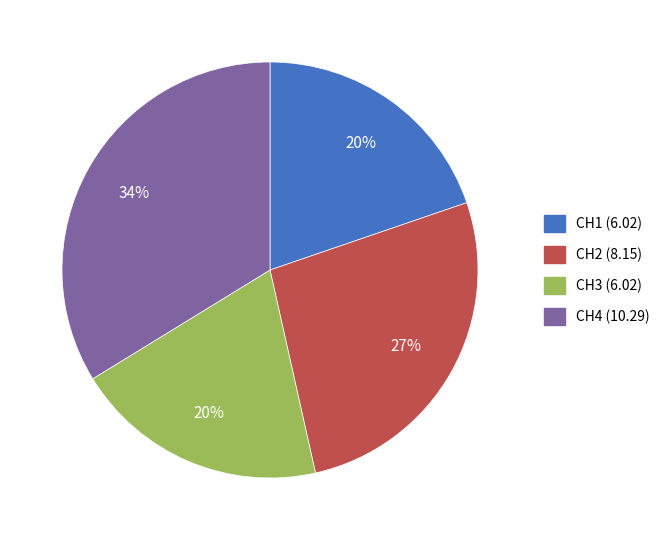

Count the number of slices in the pie.

4